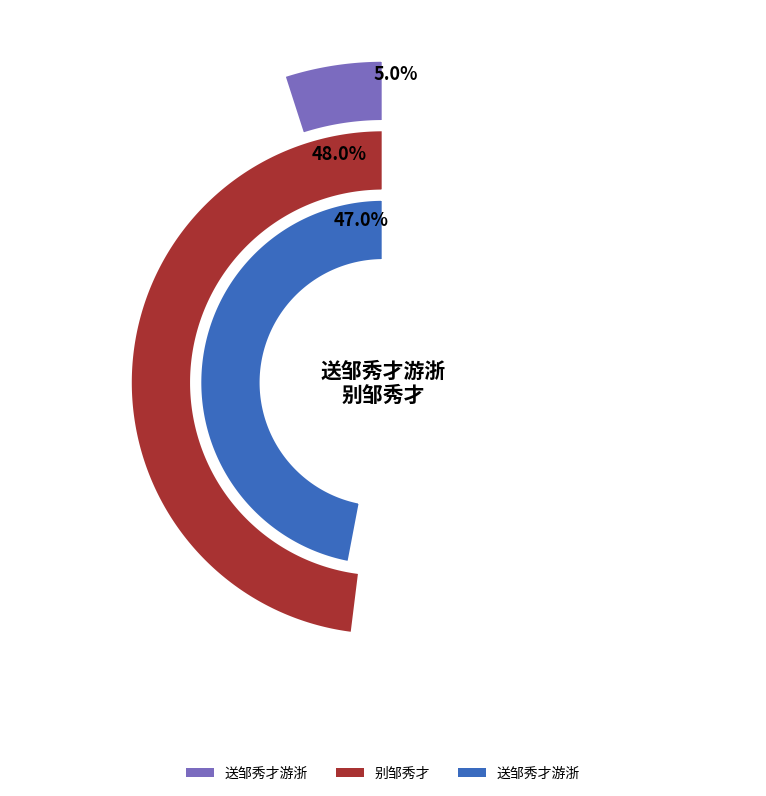

Count the number of slices in the pie.

3